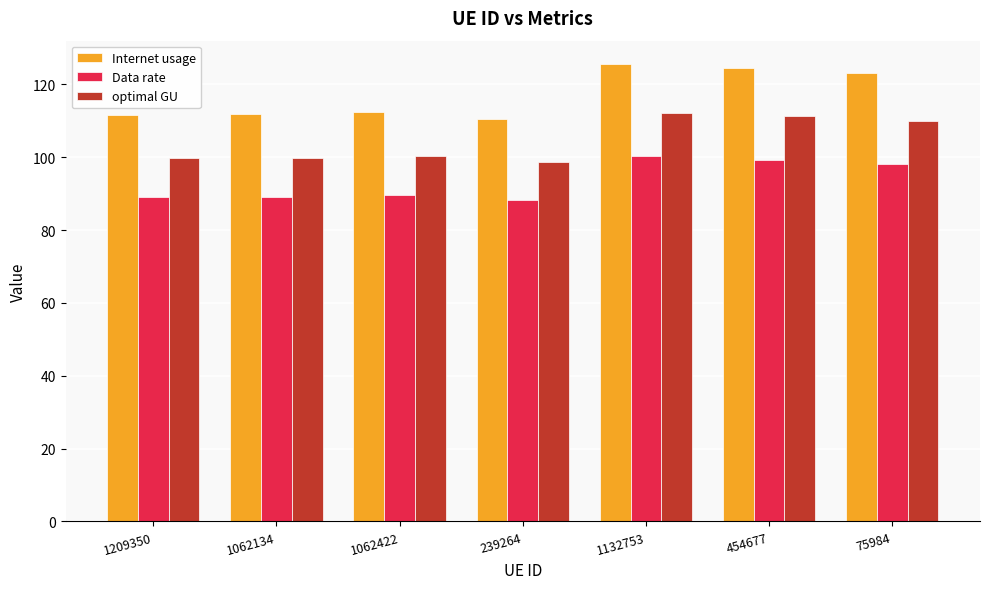

What is the difference between the second highest and second lowest values in the optimal GU series?

11.5